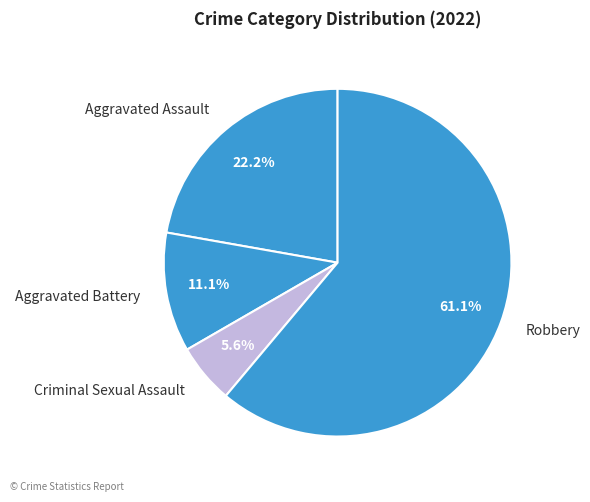

How many segments does this pie chart have?

4